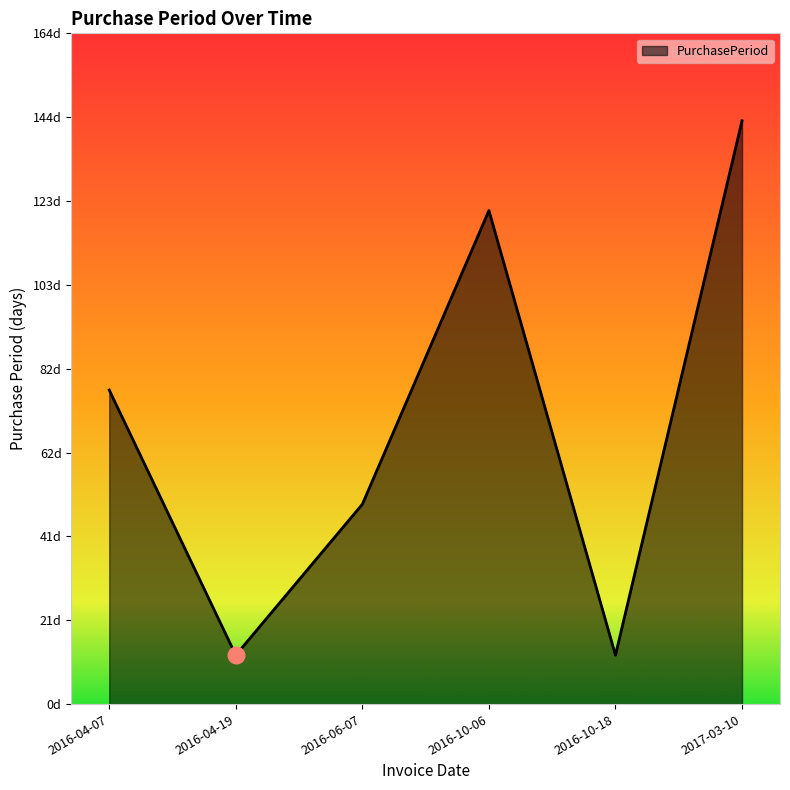

Does the chart display data point markers on the line(s)?

No